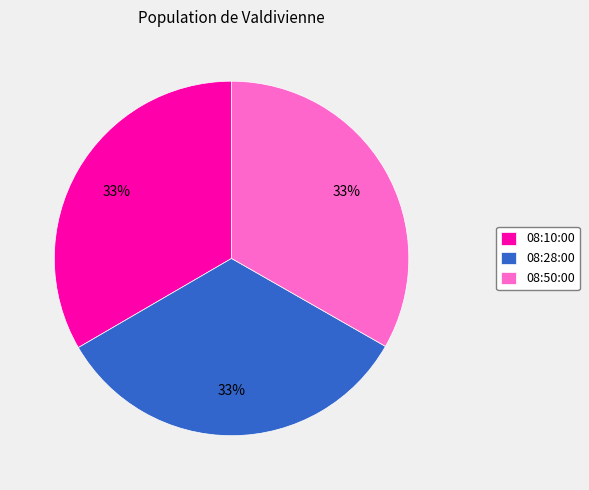

Approximately how many times larger is the value at 08:10:00 compared to 08:28:00?

1.0